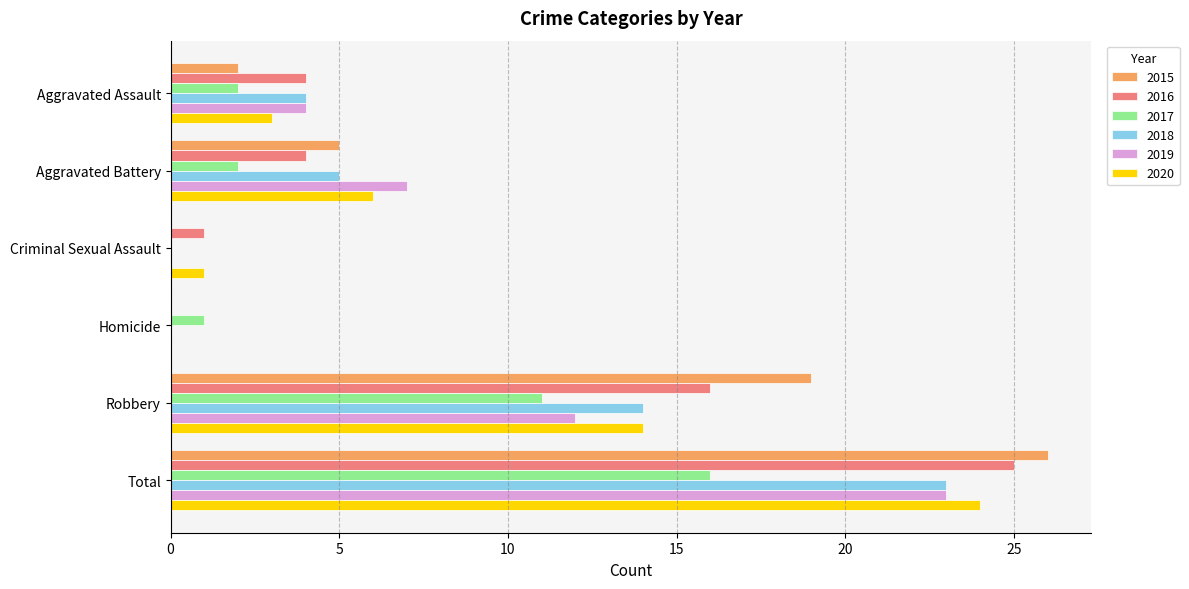

Where is 2017 nearest to the value 8?

Robbery